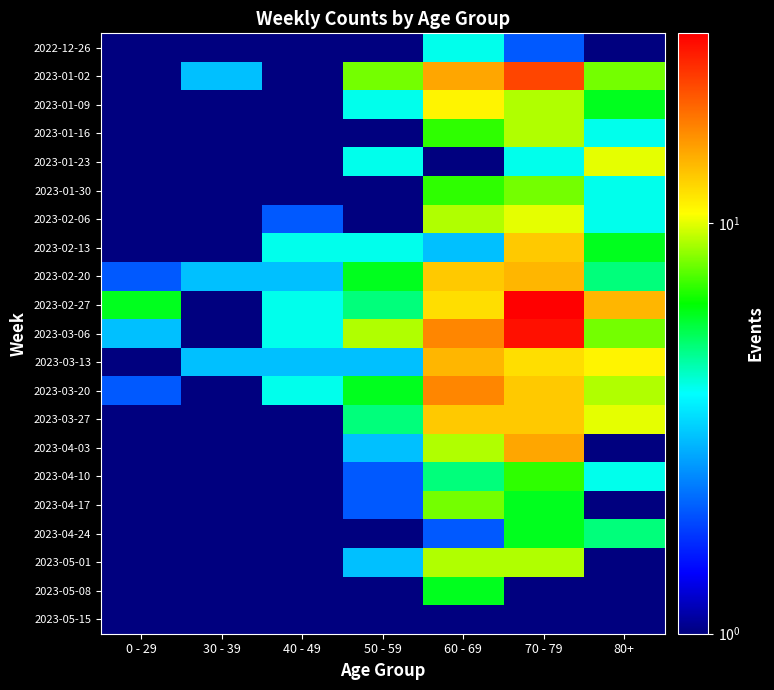

Reading right to left, what are all the values shown in this chart?

2022-12-26: 80+=0.5	70 - 79=2.0	60 - 69=4.0	50 - 59=0.5	40 - 49=1.0	30 - 39=0.5	0 - 29=1.0
2023-01-02: 80+=8.0	70 - 79=22.0	60 - 69=15.0	50 - 59=8.0	40 - 49=1.0	30 - 39=3.0	0 - 29=1.0
2023-01-09: 80+=6.0	70 - 79=9.0	60 - 69=11.0	50 - 59=4.0	40 - 49=1.0	30 - 39=0.5	0 - 29=0.5
2023-01-16: 80+=4.0	70 - 79=9.0	60 - 69=7.0	50 - 59=1.0	40 - 49=0.5	30 - 39=0.5	0 - 29=0.5
2023-01-23: 80+=10.0	70 - 79=4.0	60 - 69=1.0	50 - 59=4.0	40 - 49=1.0	30 - 39=1.0	0 - 29=1.0
2023-01-30: 80+=4.0	70 - 79=8.0	60 - 69=7.0	50 - 59=1.0	40 - 49=0.5	30 - 39=1.0	0 - 29=0.5
2023-02-06: 80+=4.0	70 - 79=10.0	60 - 69=9.0	50 - 59=1.0	40 - 49=2.0	30 - 39=0.5	0 - 29=0.5
2023-02-13: 80+=6.0	70 - 79=13.0	60 - 69=3.0	50 - 59=4.0	40 - 49=4.0	30 - 39=0.5	0 - 29=0.5
2023-02-20: 80+=5.0	70 - 79=14.0	60 - 69=13.0	50 - 59=6.0	40 - 49=3.0	30 - 39=3.0	0 - 29=2.0
2023-02-27: 80+=14.0	70 - 79=29.0	60 - 69=12.0	50 - 59=5.0	40 - 49=4.0	30 - 39=1.0	0 - 29=6.0
2023-03-06: 80+=8.0	70 - 79=27.0	60 - 69=17.0	50 - 59=9.0	40 - 49=4.0	30 - 39=1.0	0 - 29=3.0
2023-03-13: 80+=11.0	70 - 79=12.0	60 - 69=14.0	50 - 59=3.0	40 - 49=3.0	30 - 39=3.0	0 - 29=1.0
2023-03-20: 80+=9.0	70 - 79=13.0	60 - 69=17.0	50 - 59=6.0	40 - 49=4.0	30 - 39=0.5	0 - 29=2.0
2023-03-27: 80+=10.0	70 - 79=13.0	60 - 69=13.0	50 - 59=5.0	40 - 49=0.5	30 - 39=0.5	0 - 29=1.0
2023-04-03: 80+=1.0	70 - 79=15.0	60 - 69=9.0	50 - 59=3.0	40 - 49=0.5	30 - 39=1.0	0 - 29=0.5
2023-04-10: 80+=4.0	70 - 79=7.0	60 - 69=5.0	50 - 59=2.0	40 - 49=0.5	30 - 39=1.0	0 - 29=0.5
2023-04-17: 80+=1.0	70 - 79=6.0	60 - 69=8.0	50 - 59=2.0	40 - 49=1.0	30 - 39=1.0	0 - 29=0.5
2023-04-24: 80+=5.0	70 - 79=6.0	60 - 69=2.0	50 - 59=1.0	40 - 49=1.0	30 - 39=0.5	0 - 29=0.5
2023-05-01: 80+=0.5	70 - 79=9.0	60 - 69=9.0	50 - 59=3.0	40 - 49=0.5	30 - 39=0.5	0 - 29=0.5
2023-05-08: 80+=1.0	70 - 79=1.0	60 - 69=6.0	50 - 59=0.5	40 - 49=1.0	30 - 39=0.5	0 - 29=0.5
2023-05-15: 80+=0.5	70 - 79=0.5	60 - 69=0.5	50 - 59=0.5	40 - 49=0.5	30 - 39=0.5	0 - 29=1.0